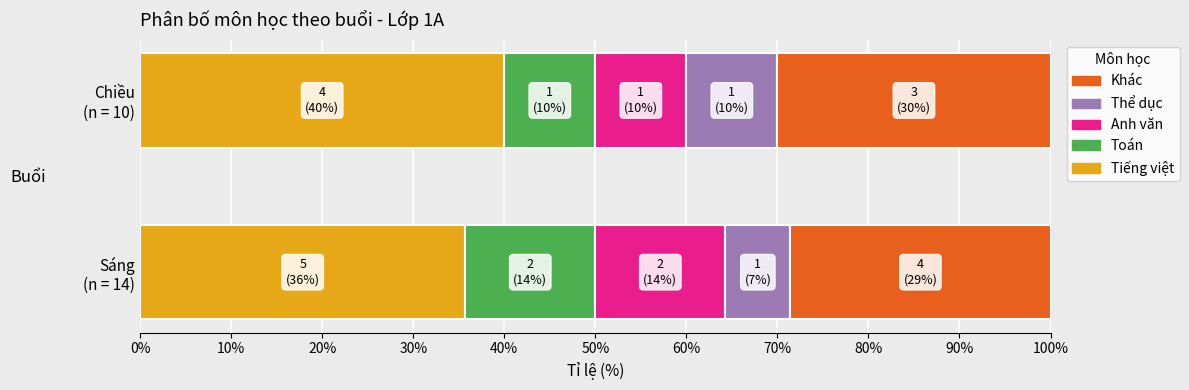

What are all the series names shown in the legend?

Khác, Thể dục, Anh văn, Toán, Tiếng việt